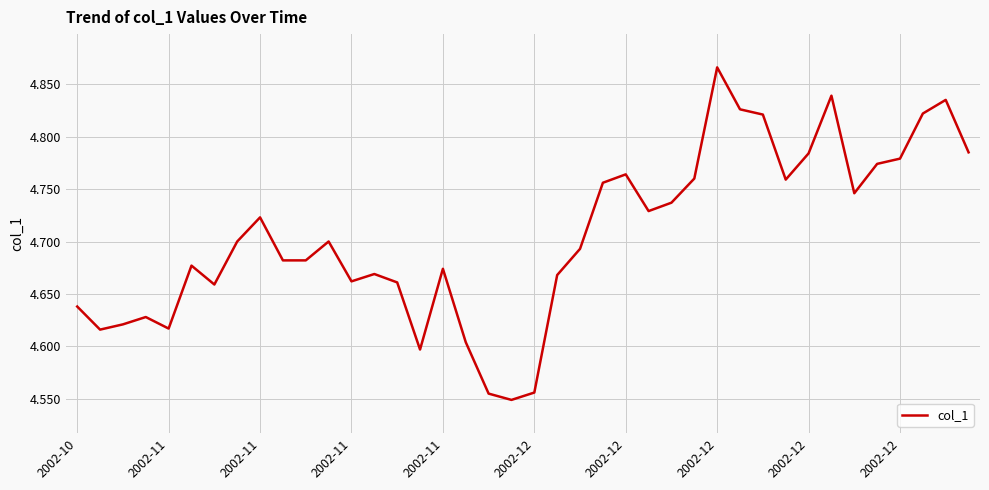

Count the values in the range 4 to 5.

40